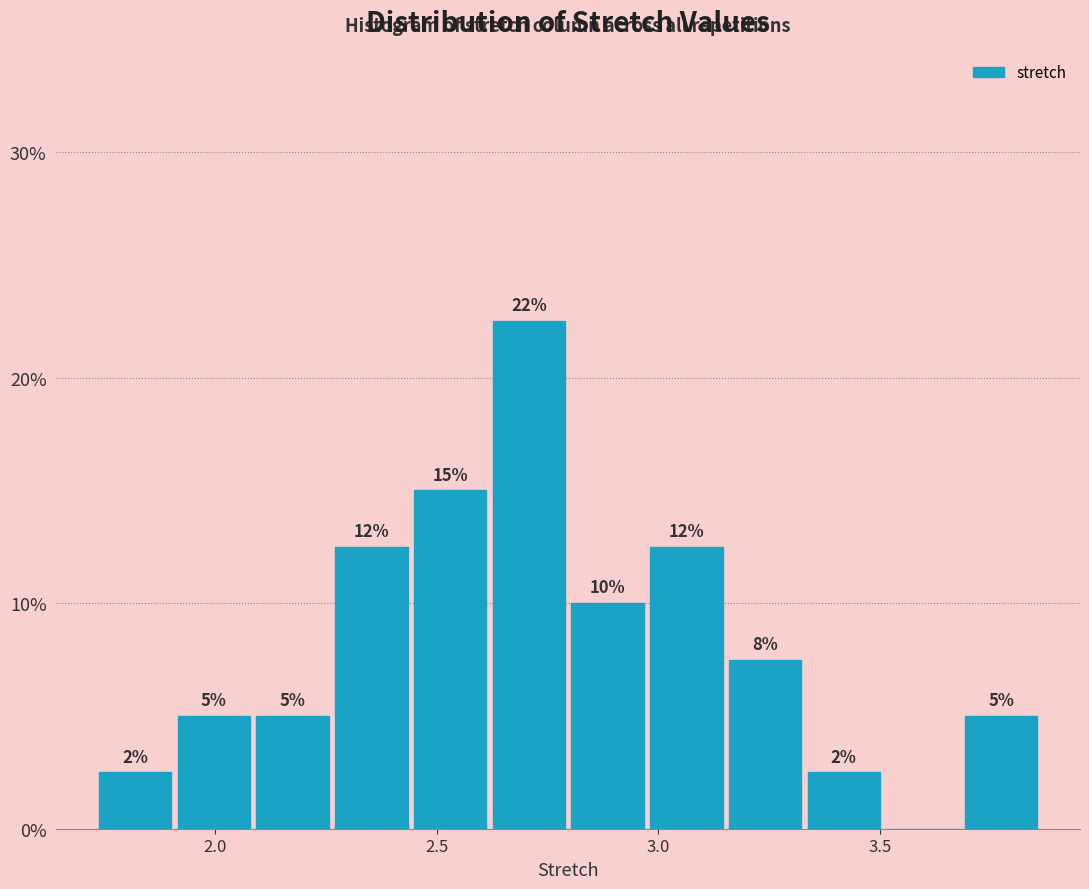

Read against the x-axis, roughly where is the centre of the tallest bar?

2.70